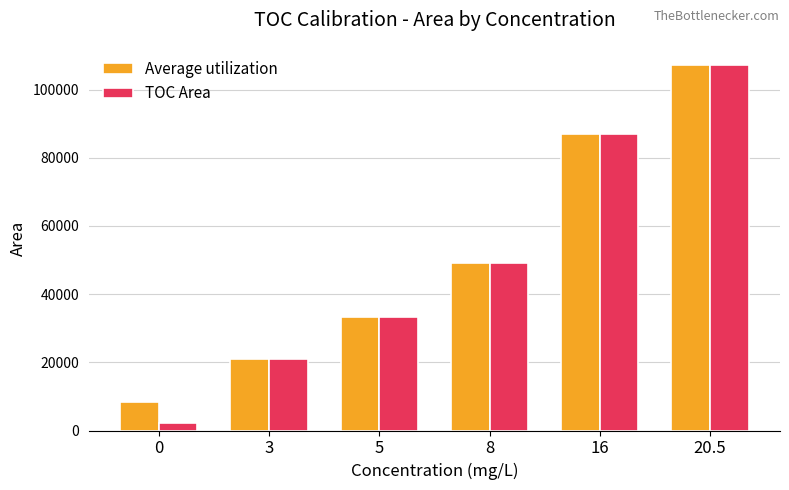

Which series has the largest range (max minus min)?

TOC Area